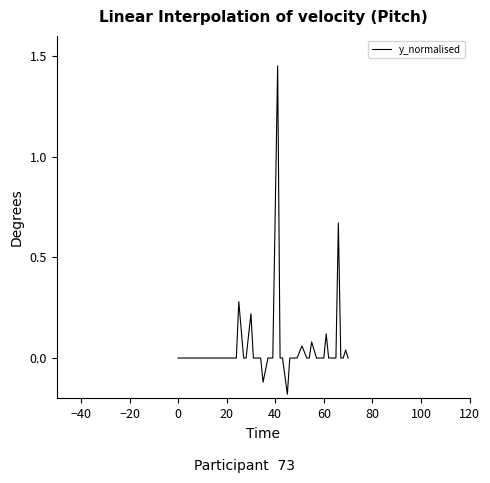

What is the difference between the maximum and minimum values?

1.6